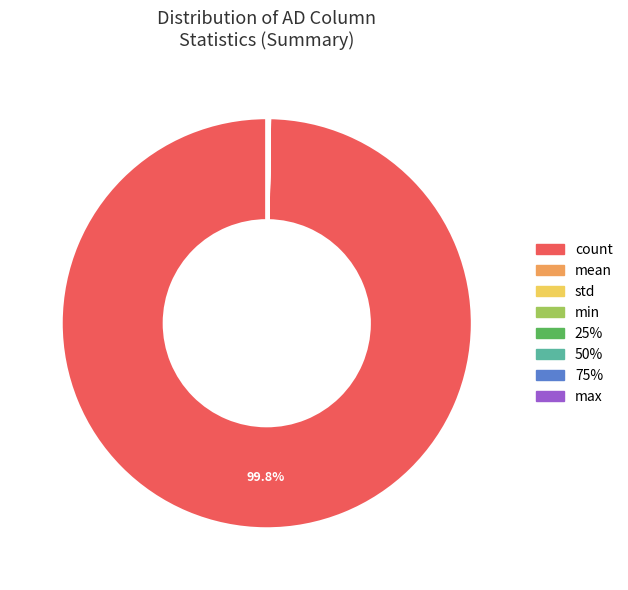

Is there any slice that represents more than half of the pie?

Yes